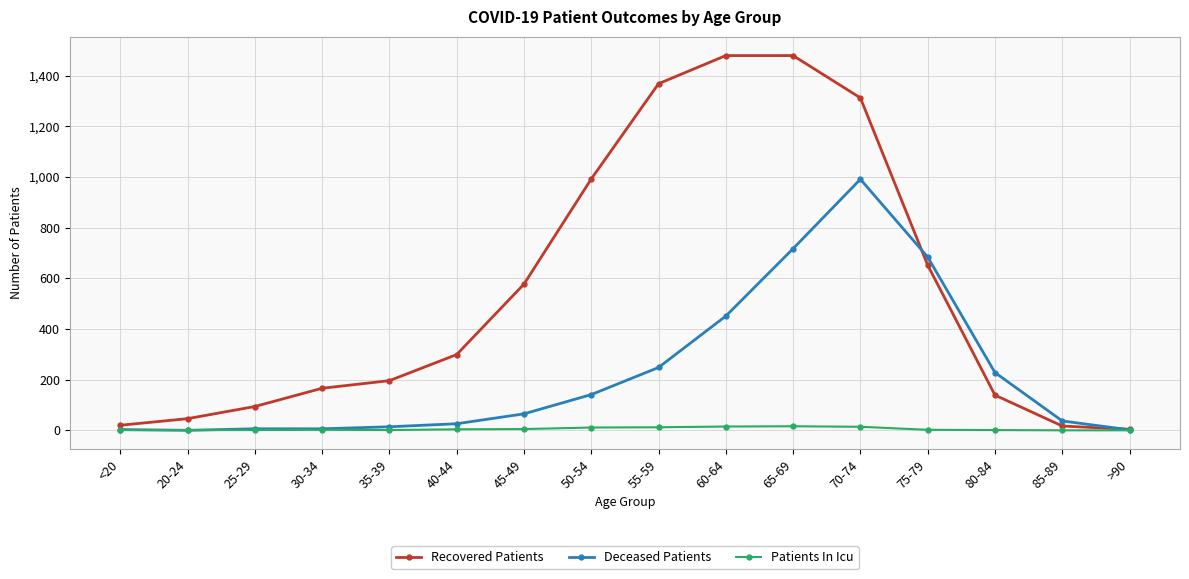

Rank the series by their average value, from lowest to highest.

Patients In Icu, Deceased Patients, Recovered Patients